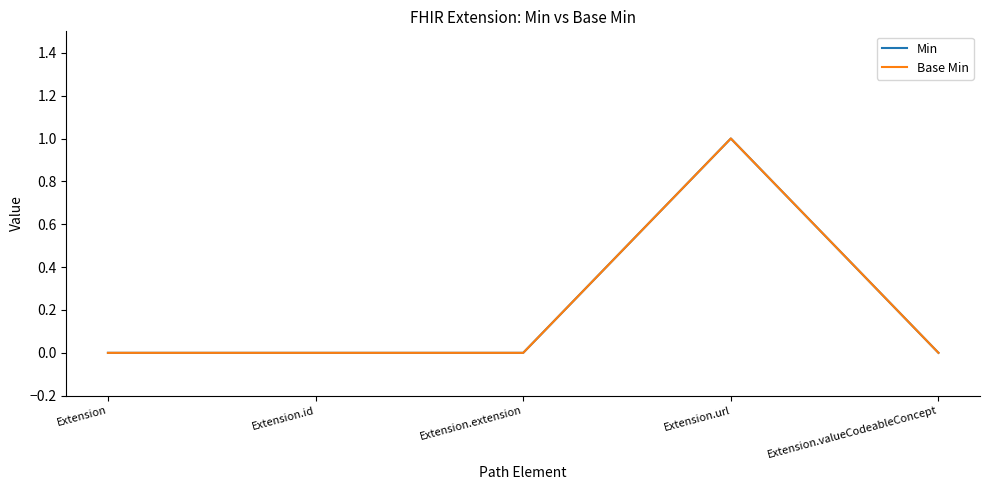

Which label corresponds to the largest value in the chart?

Extension.url